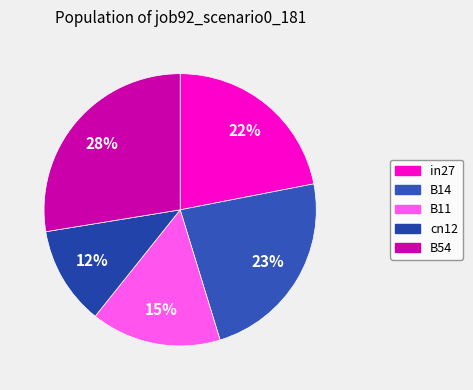

How many slices are in this pie chart?

5